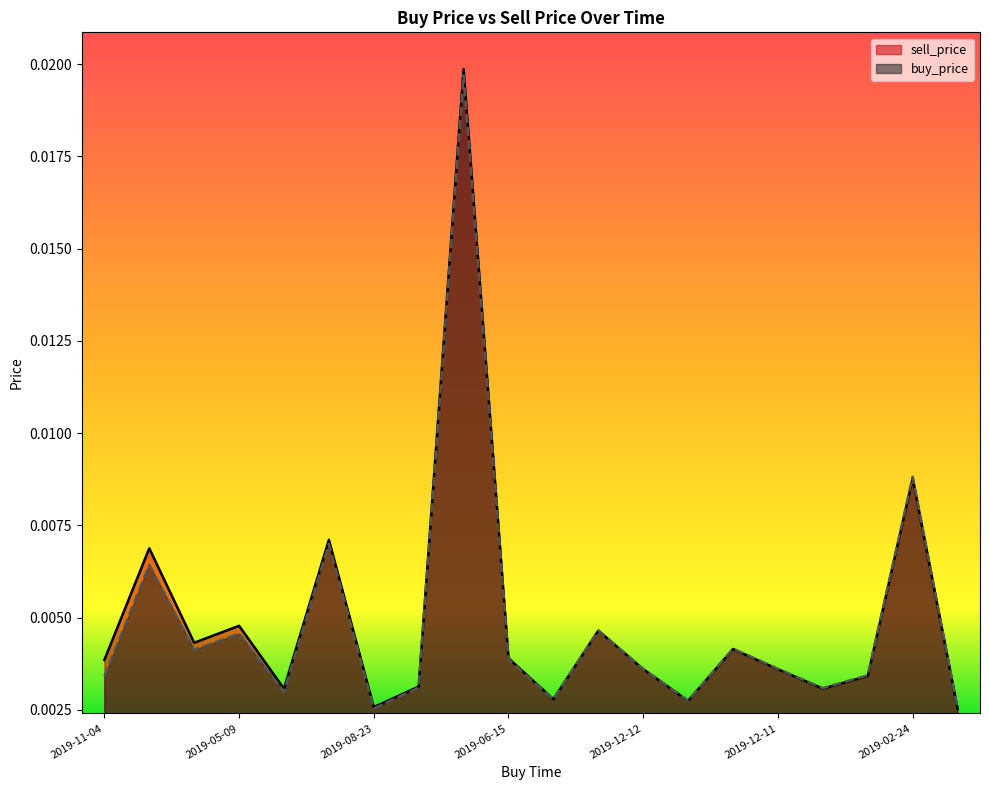

True or false: buy_price and sell_price intersect in this chart.

False